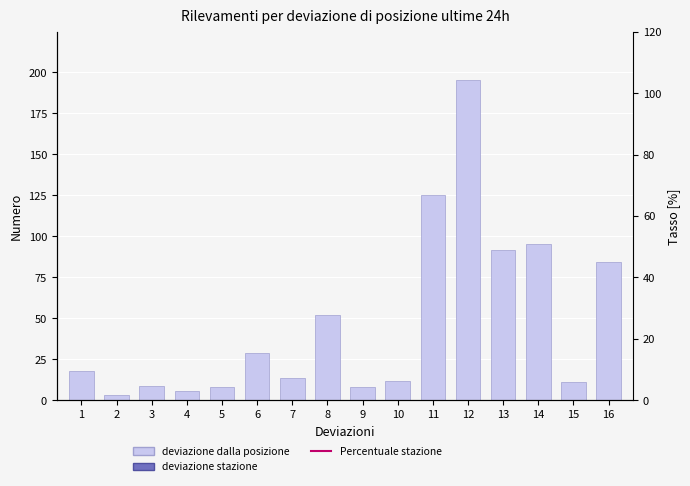

Is it true that the value at 2 is 5.5?

False